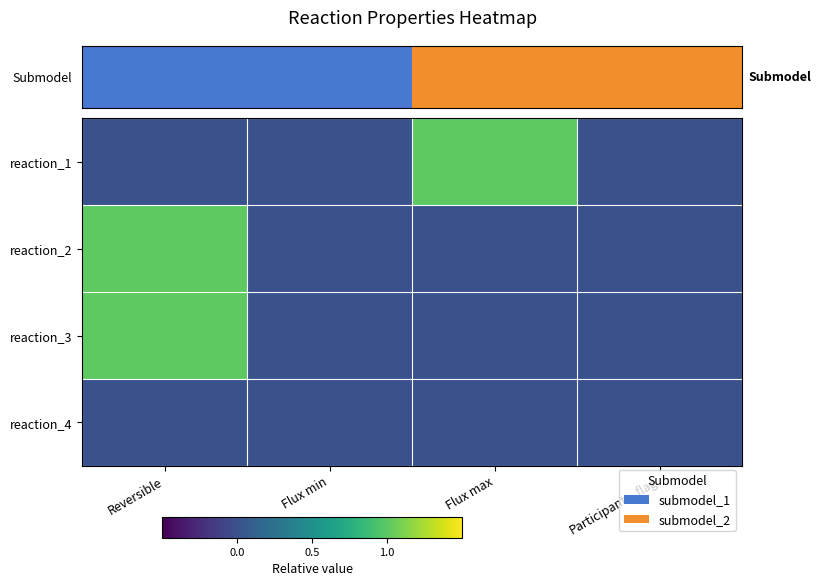

What is the total value across all series at Reversible?

2